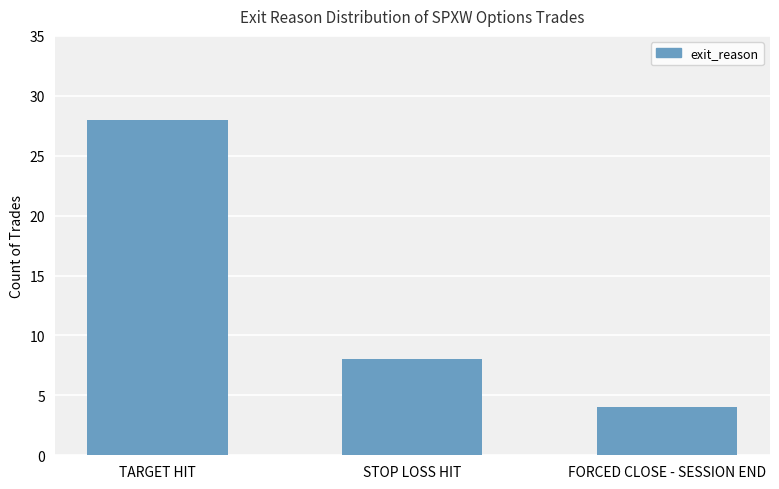

What position from the right is STOP LOSS HIT?

2